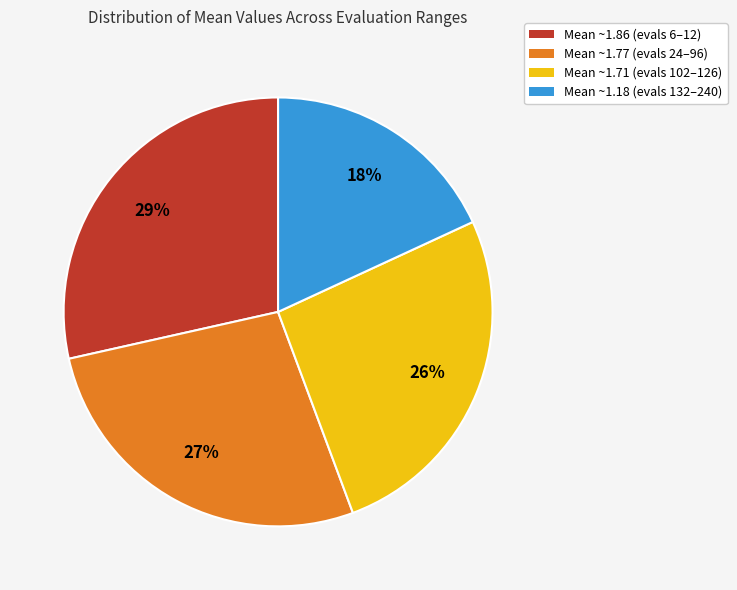

Approximately how many times larger is the value at Mean ~1.18 (evals 132–240) compared to Mean ~1.86 (evals 6–12)?

0.6